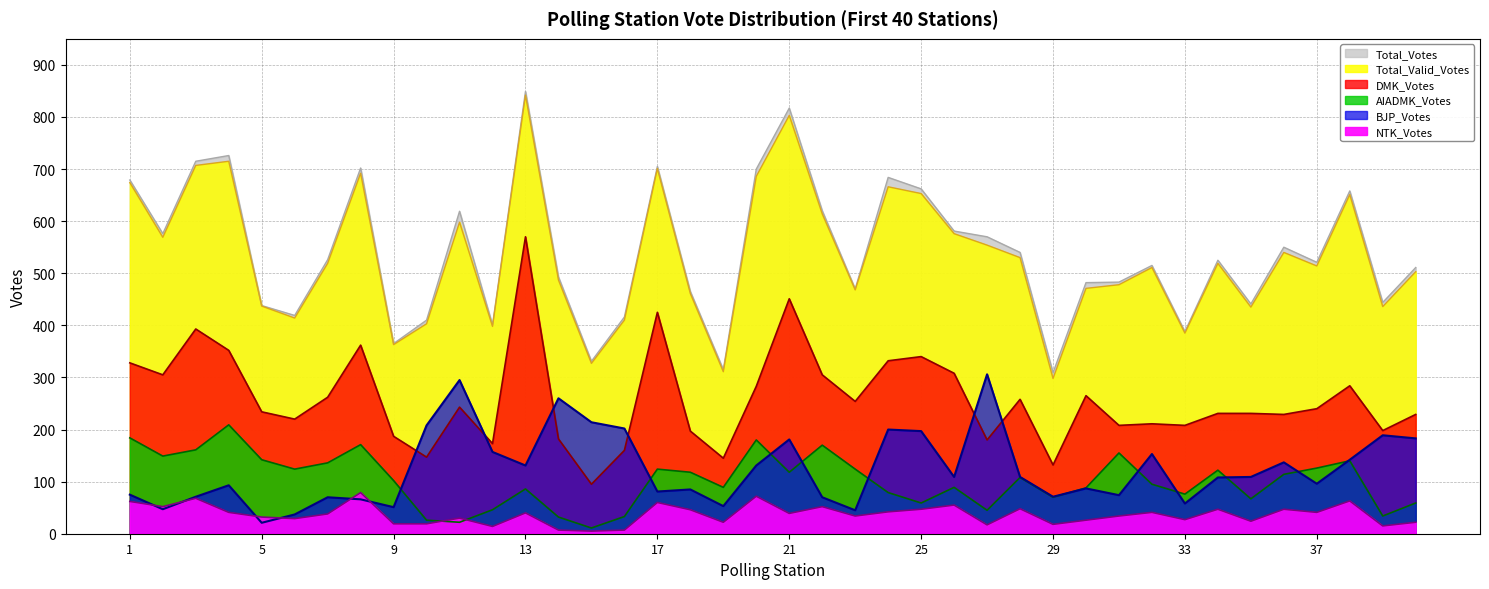

What is the minimum value for DMK_Votes?

95